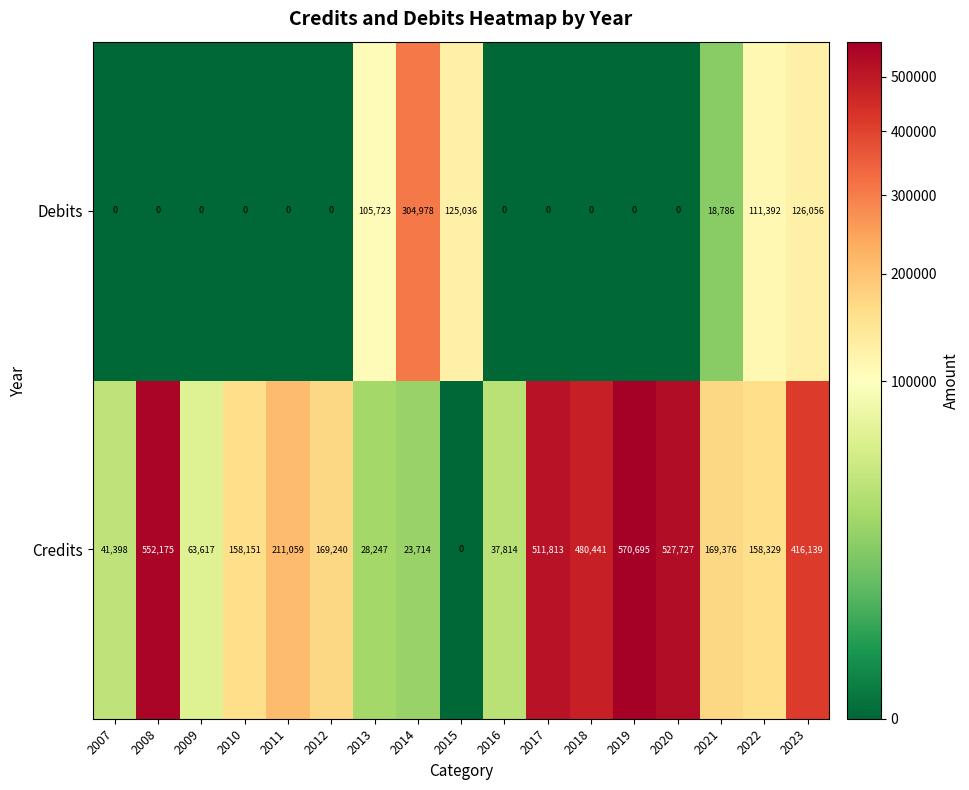

How many positive values does the Credits series have?

16